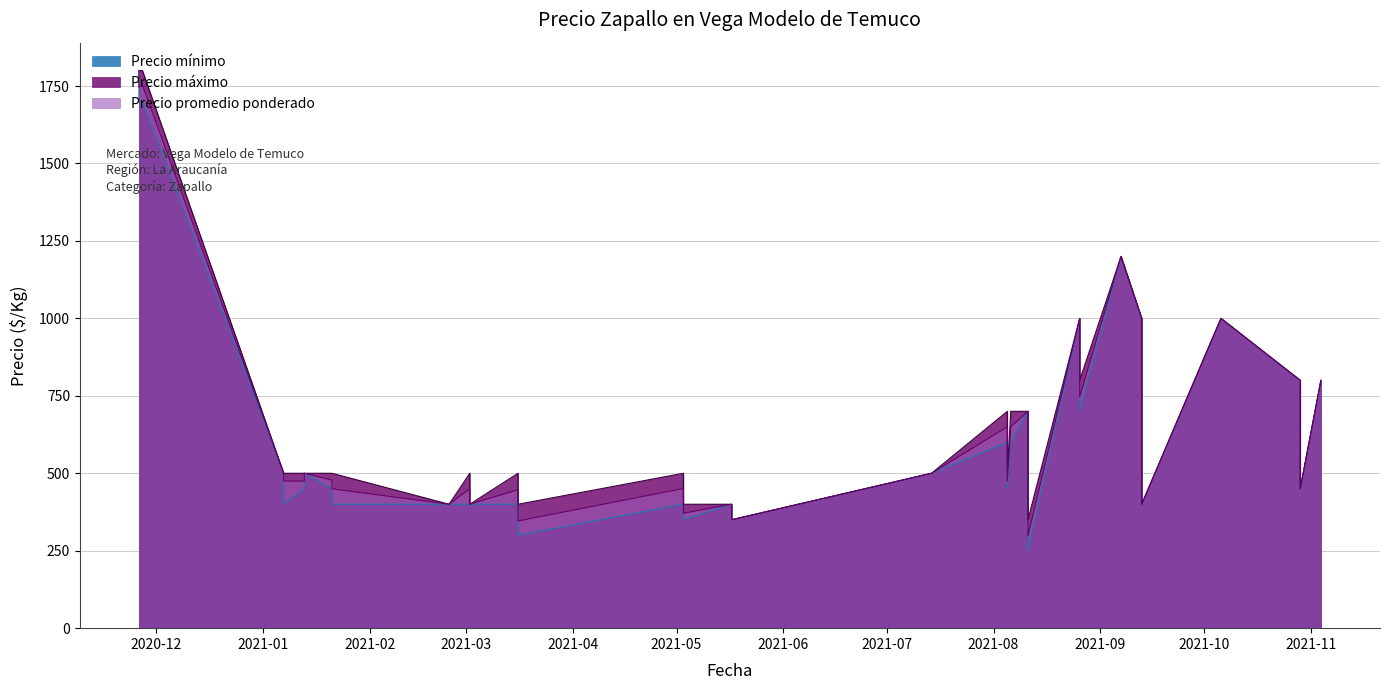

The value of Precio máximo at 2021-05-17 is 156. True or false?

False